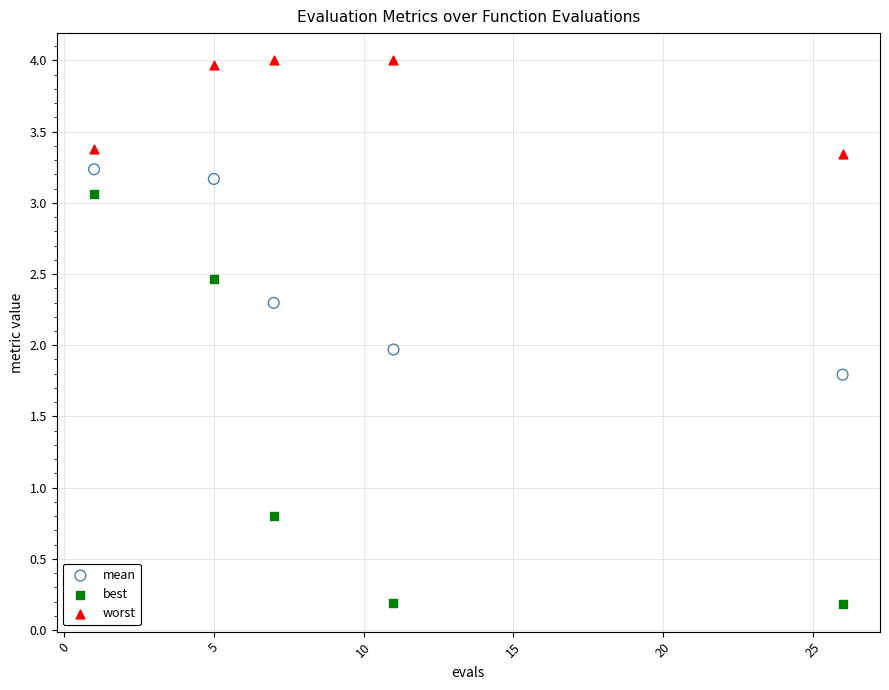

In the best series, what Y value is closest to 1?

0.8